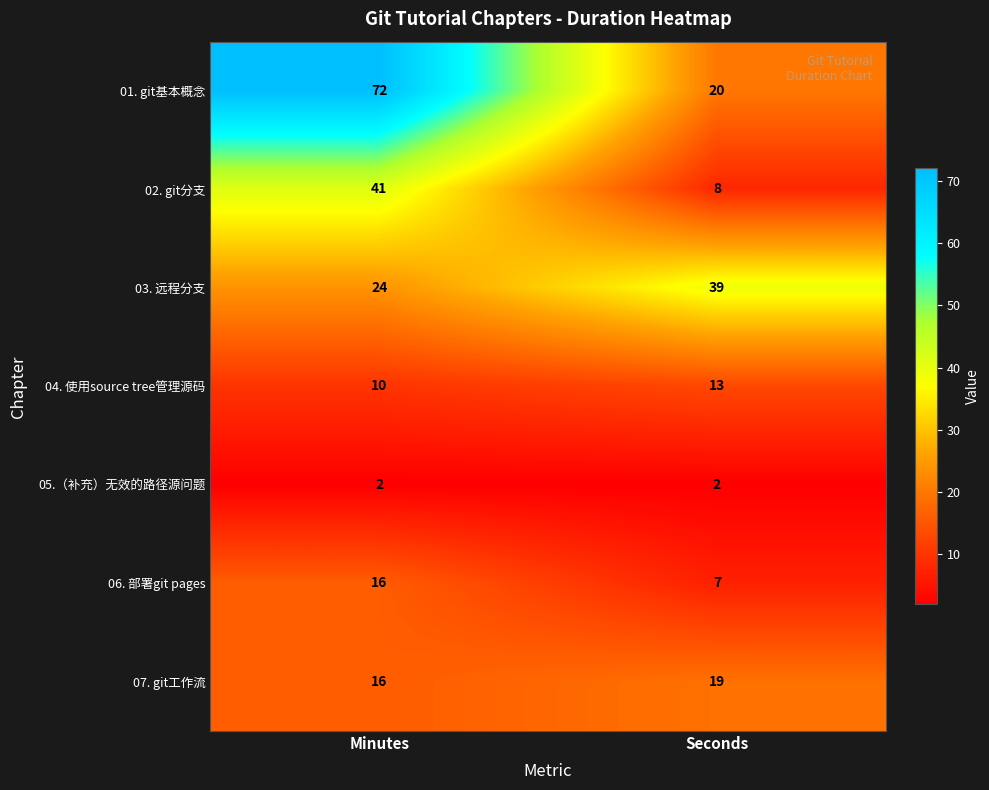

What is the difference between the maximum and minimum values in the 04. 使用source tree管理源码 series?

3